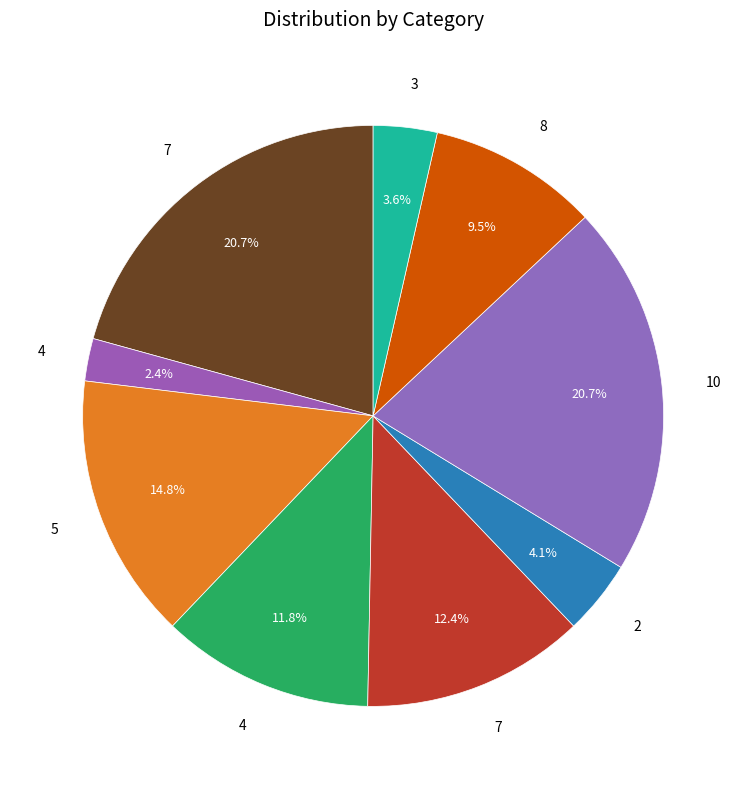

Count the number of slices in the pie.

9